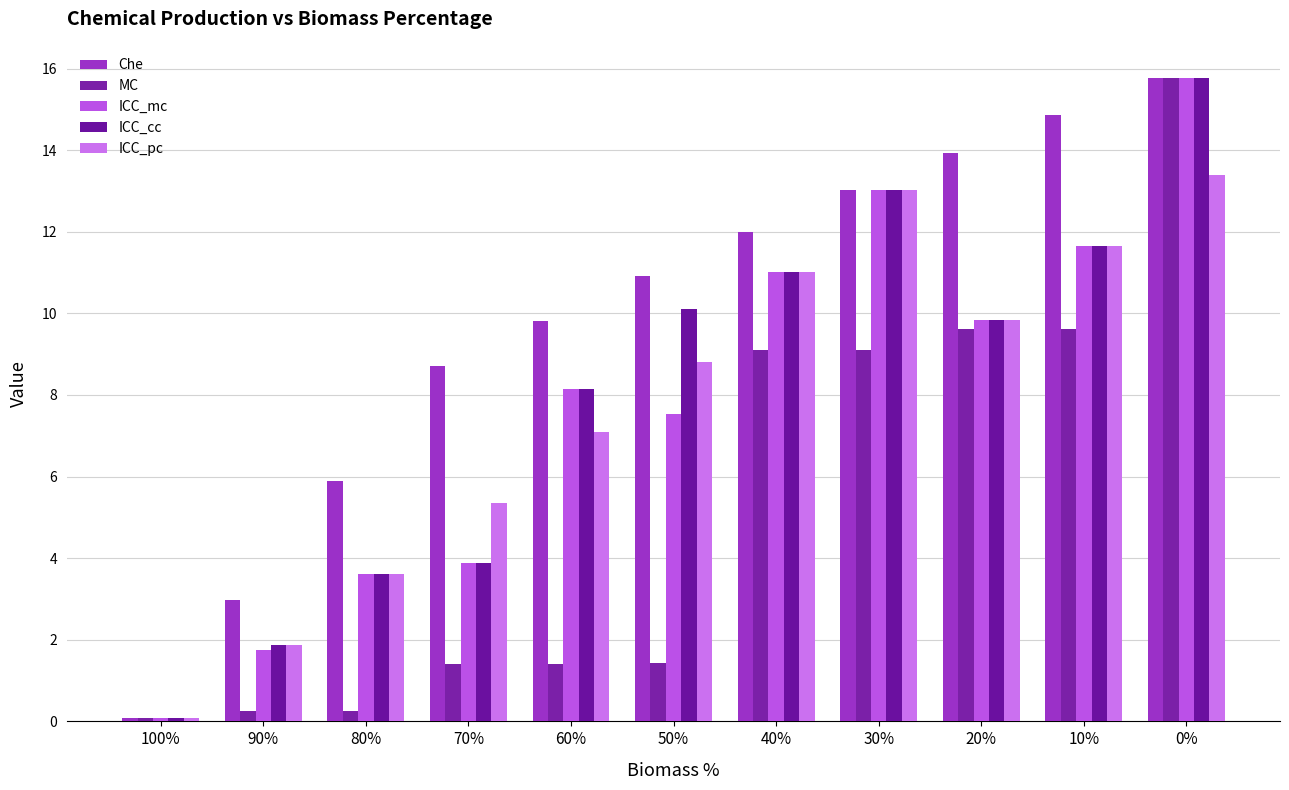

Read the ICC_cc value at 90%.

1.9